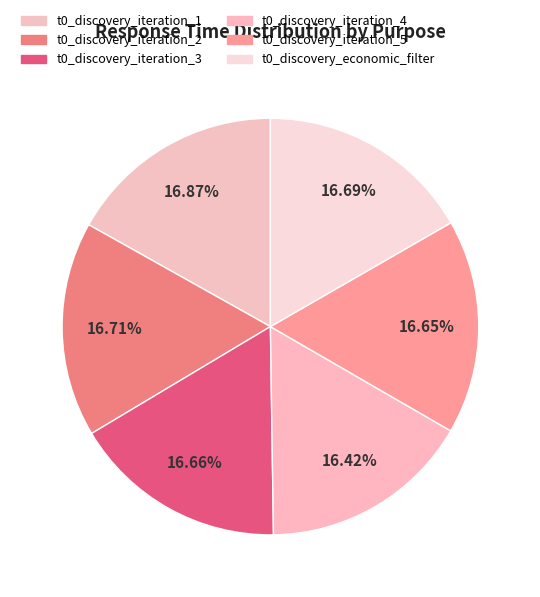

To the nearest percent, what percentage of the pie is t0_discovery_iteration_2?

17%